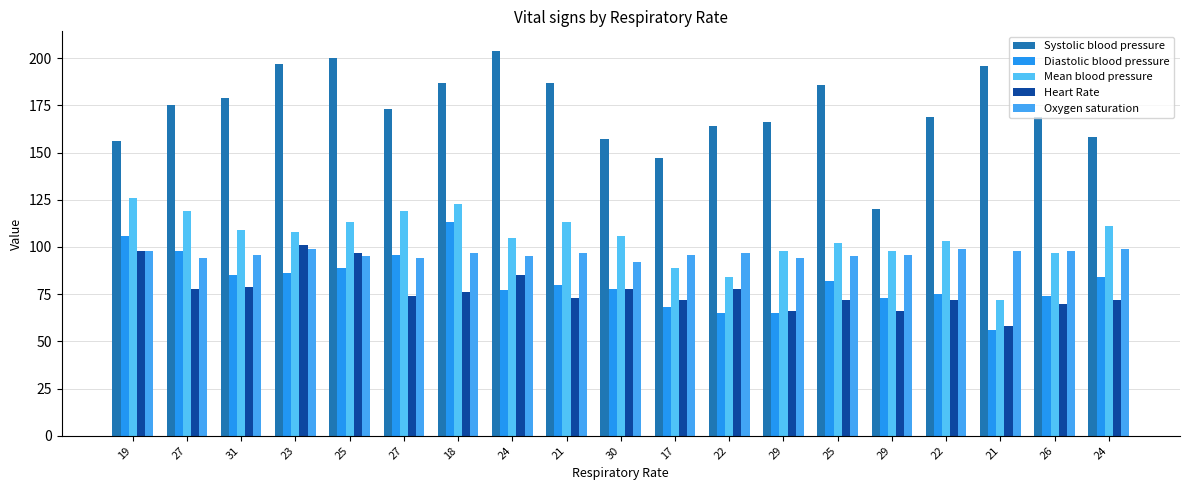

True or false: Oxygen saturation has a value of 94 at 29.

True